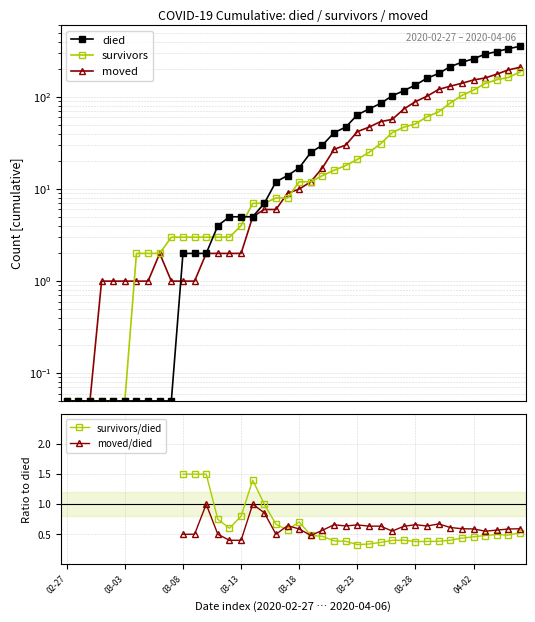

What is the spread (max minus min) of values at 32?

179.6